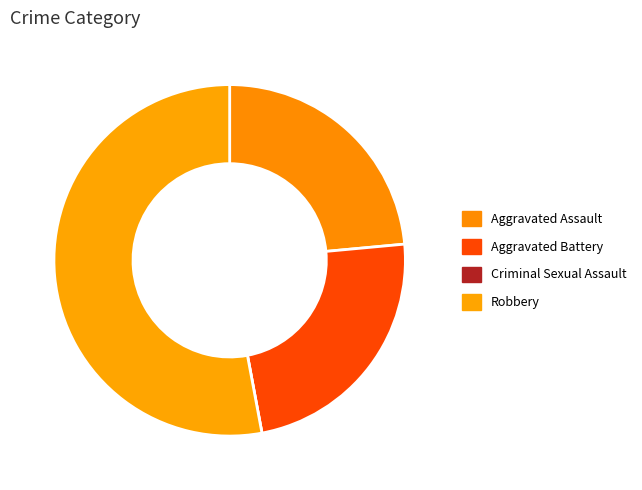

Between Criminal Sexual Assault and Aggravated Battery, which is larger?

Aggravated Battery